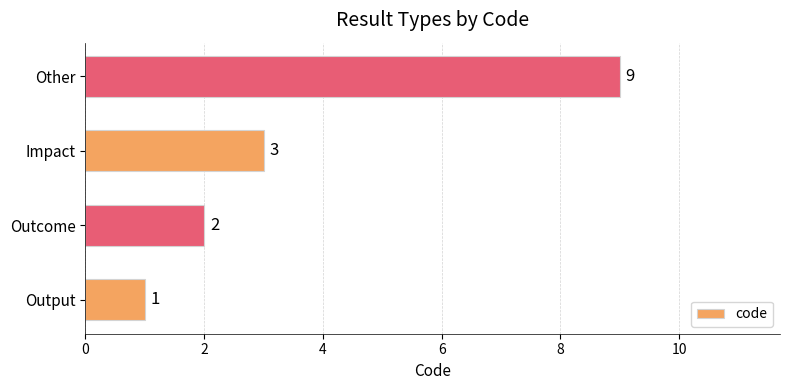

List the labels in order of value, largest first.

Other, Impact, Outcome, Output